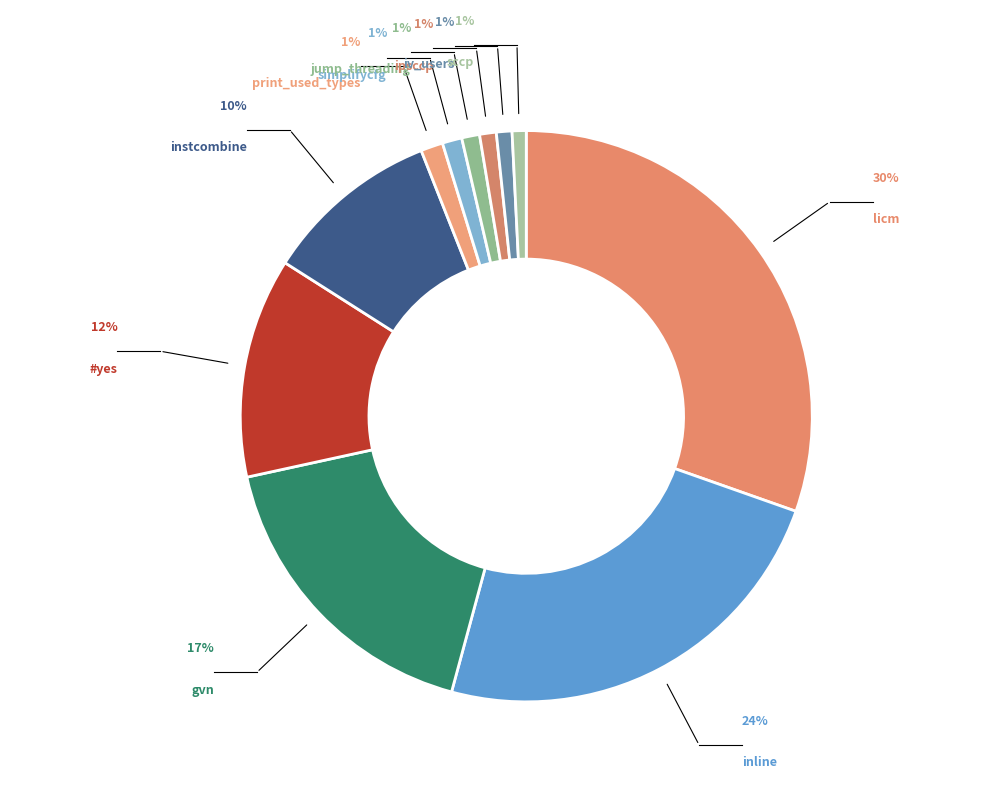

What percentage is the ipsccp slice, to the nearest percent?

1%